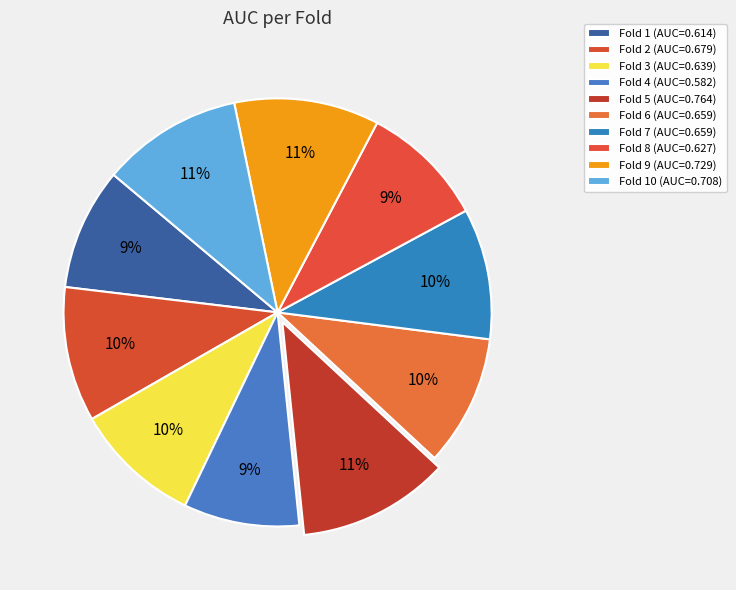

Count the number of slices in the pie.

10